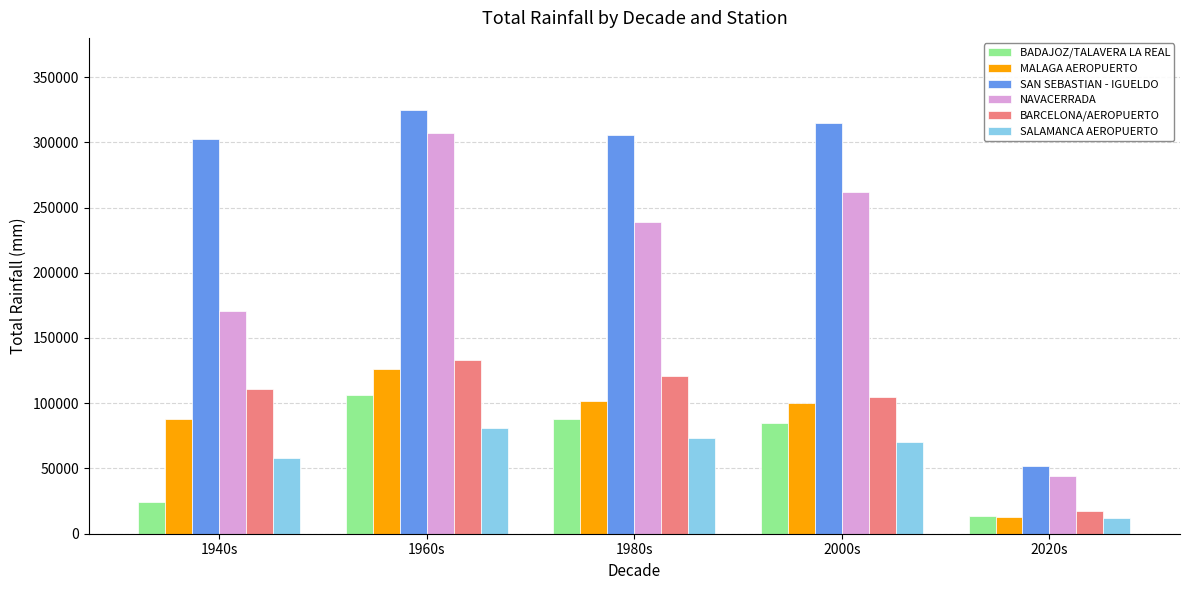

Which series has the largest range (max minus min)?

SAN SEBASTIAN - IGUELDO